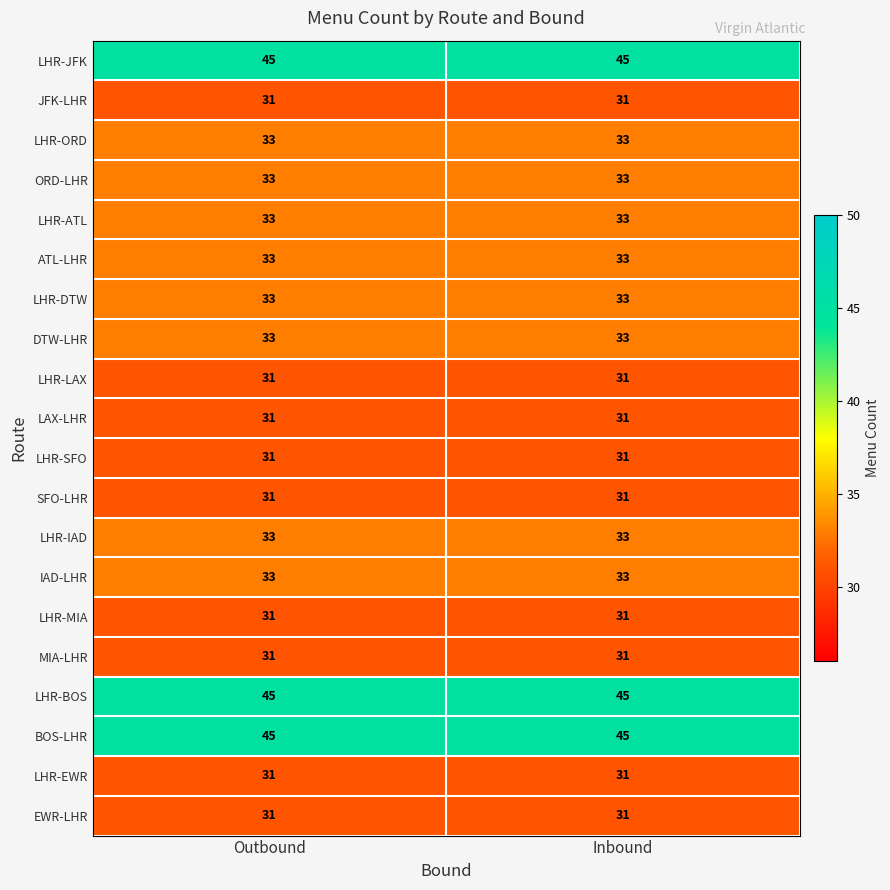

What is the smallest value displayed?

31